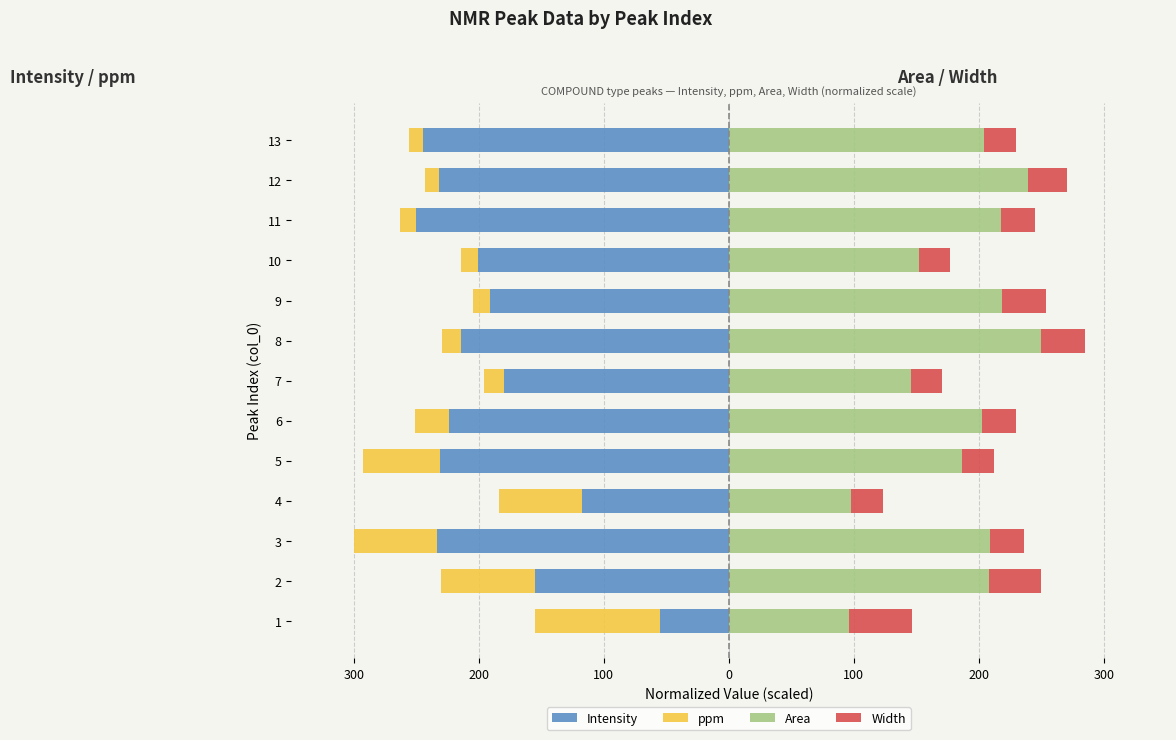

How many bars are there in each group?

4